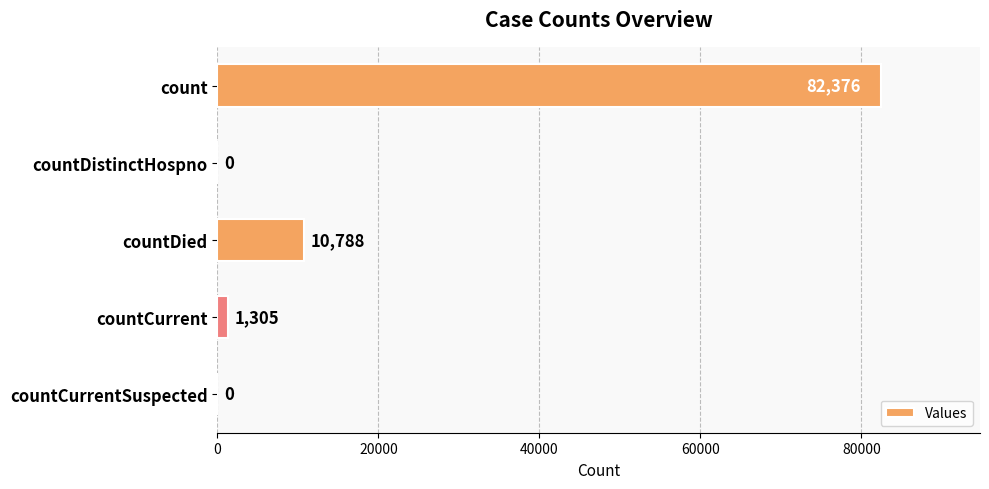

What is the sum of the values at countDied and count?

93164